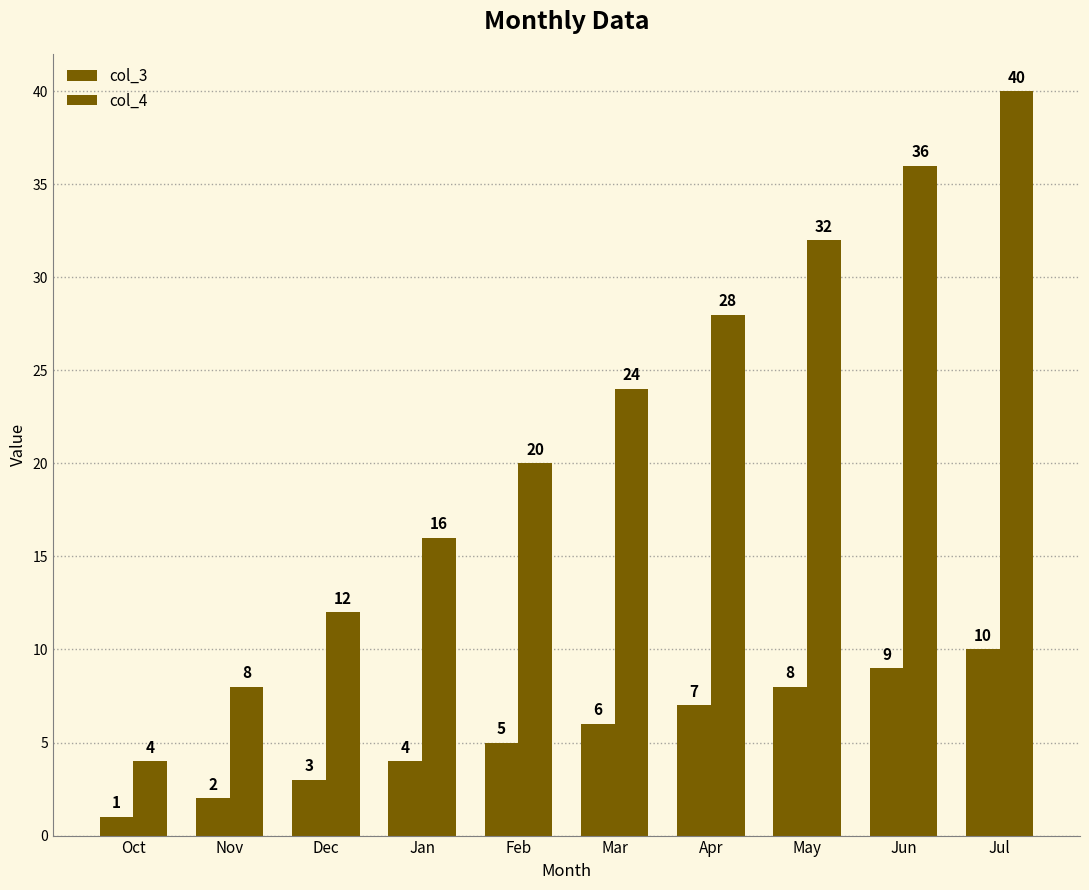

Rank the series by their average value, from lowest to highest.

col_3, col_4